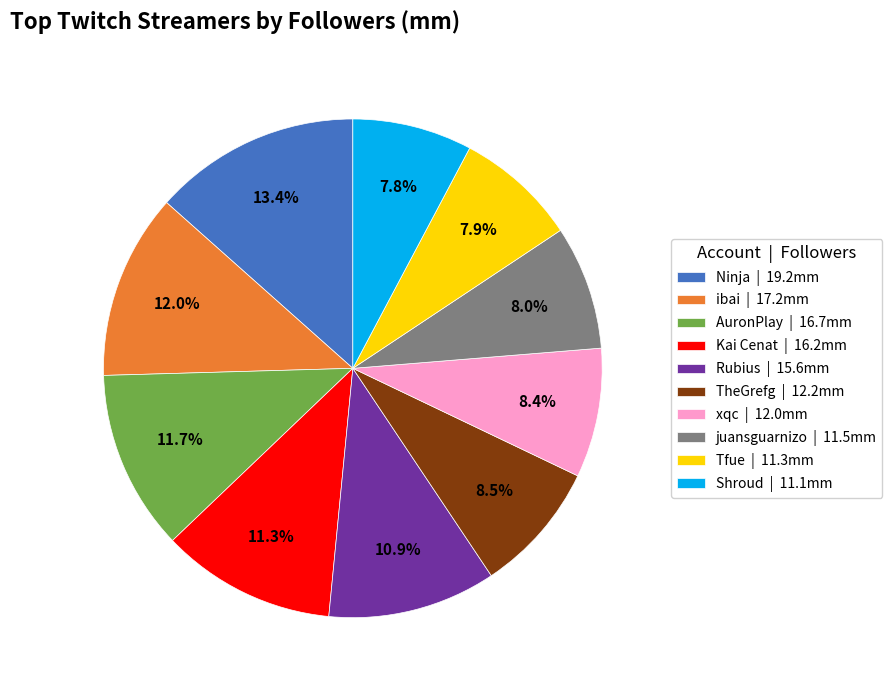

To the nearest percent, what is the average slice percentage?

10%